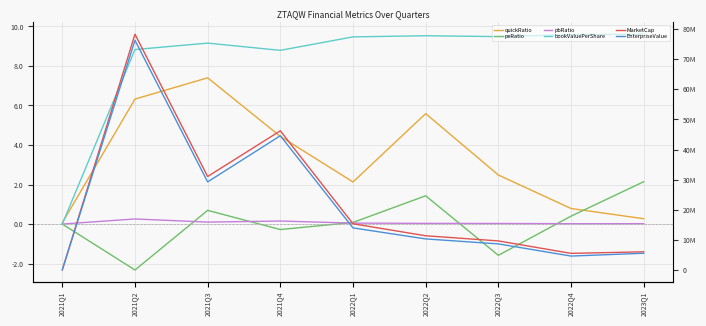

True or false: peRatio has a value of 3.8 at 2023Q1.

False